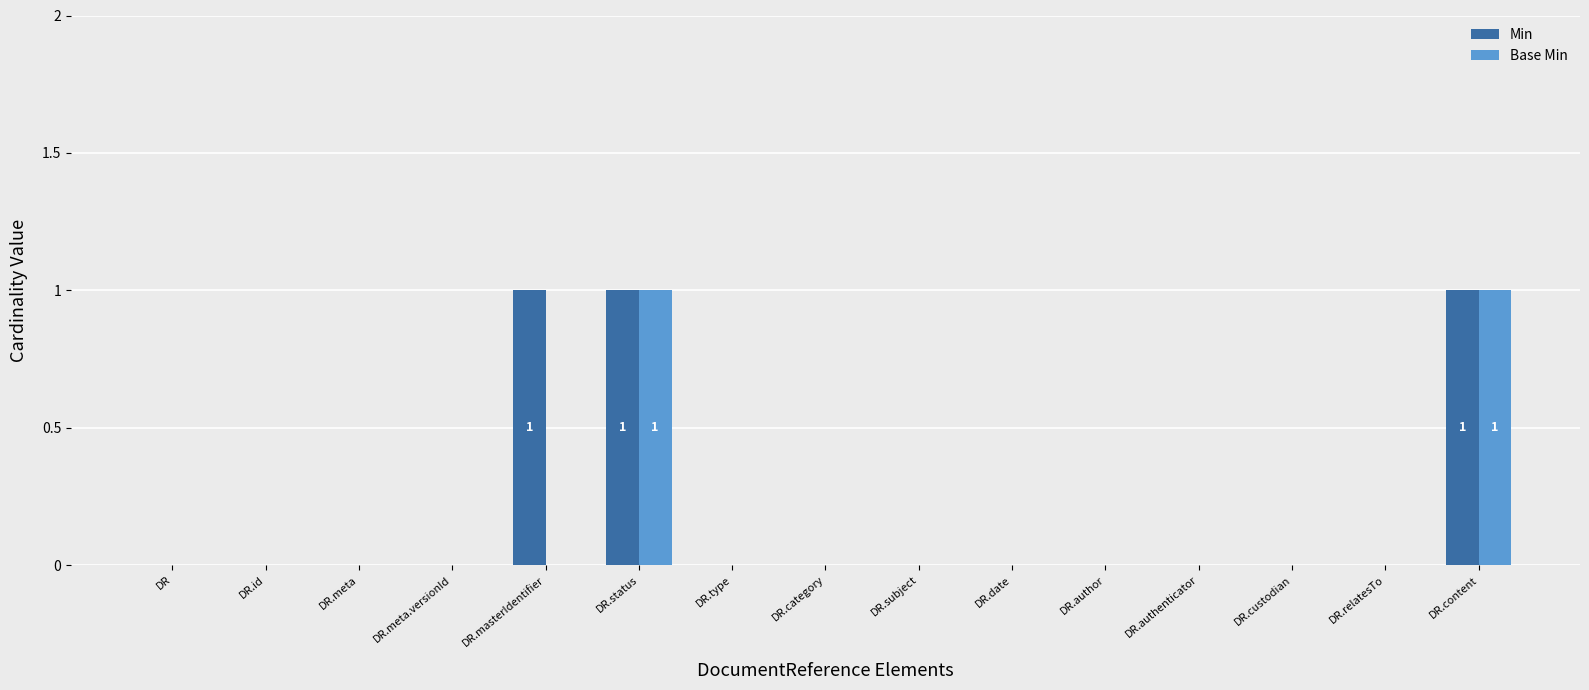

Between DR.masterIdentifier and DR.custodian, which series saw the biggest shift?

Min